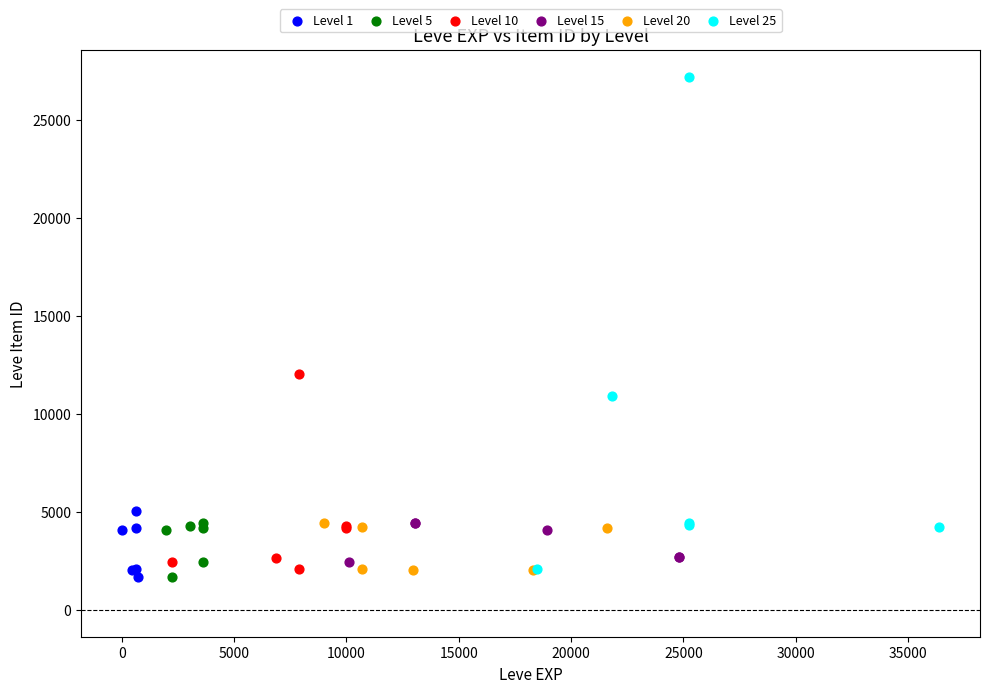

Which series has the largest Y range (max minus min)?

Level 25